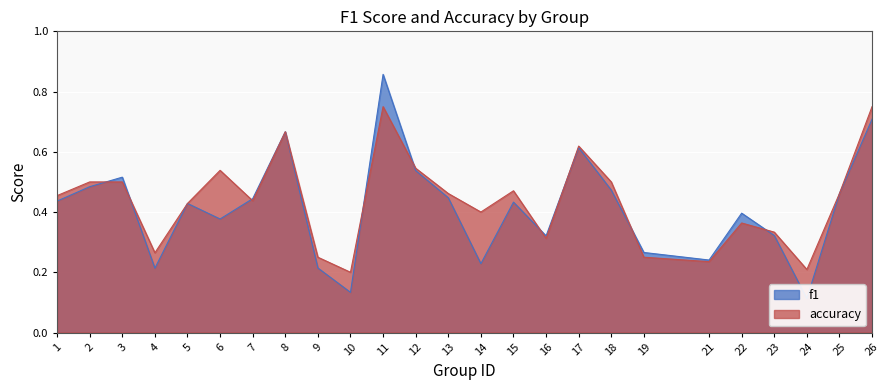

The f1 series shows 0.1 at 14. True or false?

False